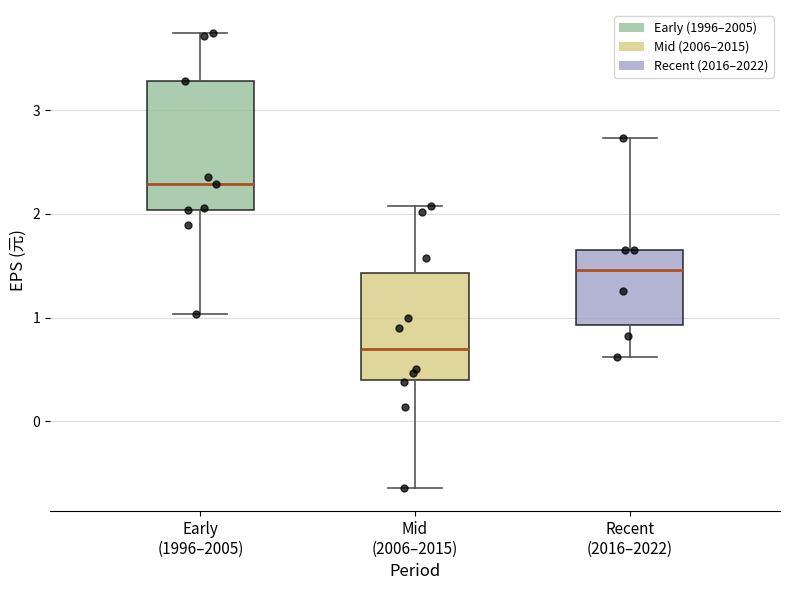

Which box has the lowest median line?

Mid (2006–2015)